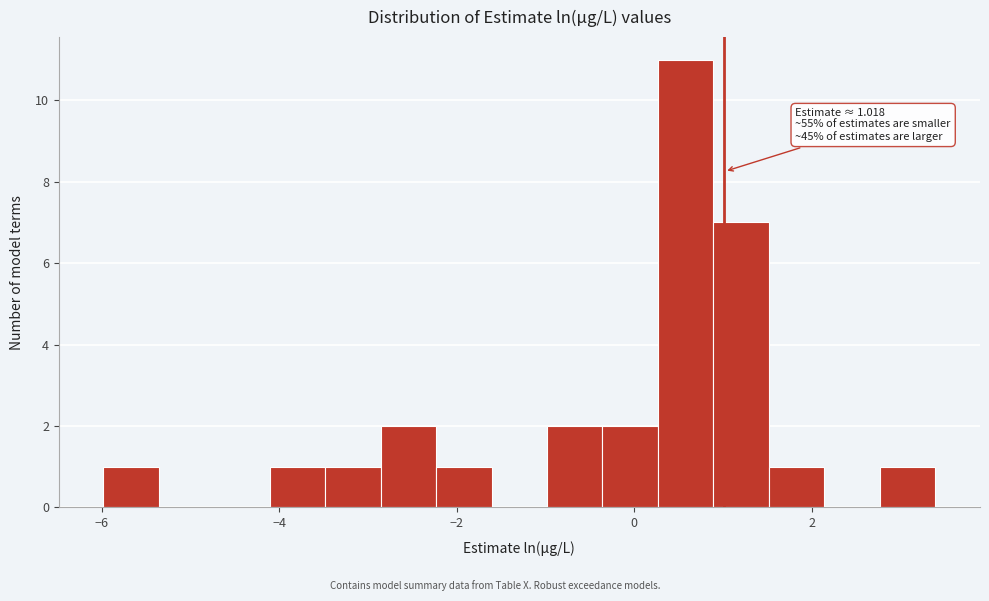

Around what value on the x-axis is the tallest bar? Give the approximate position of its centre, as read against the axis.

0.6